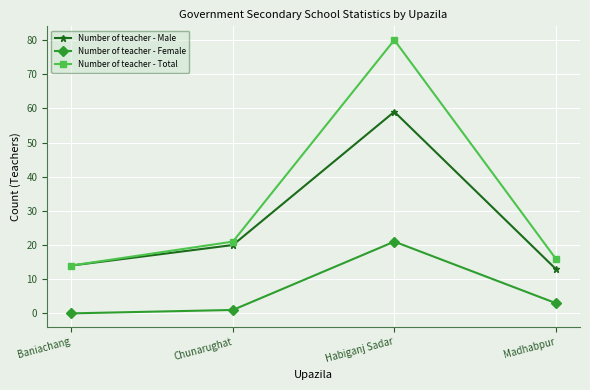

The value of Number of teacher - Total at Madhabpur is 5. True or false?

False